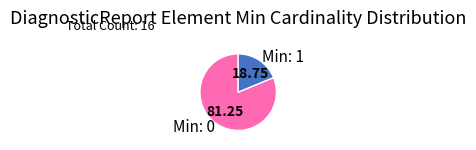

Is there any slice that represents more than half of the pie?

Yes